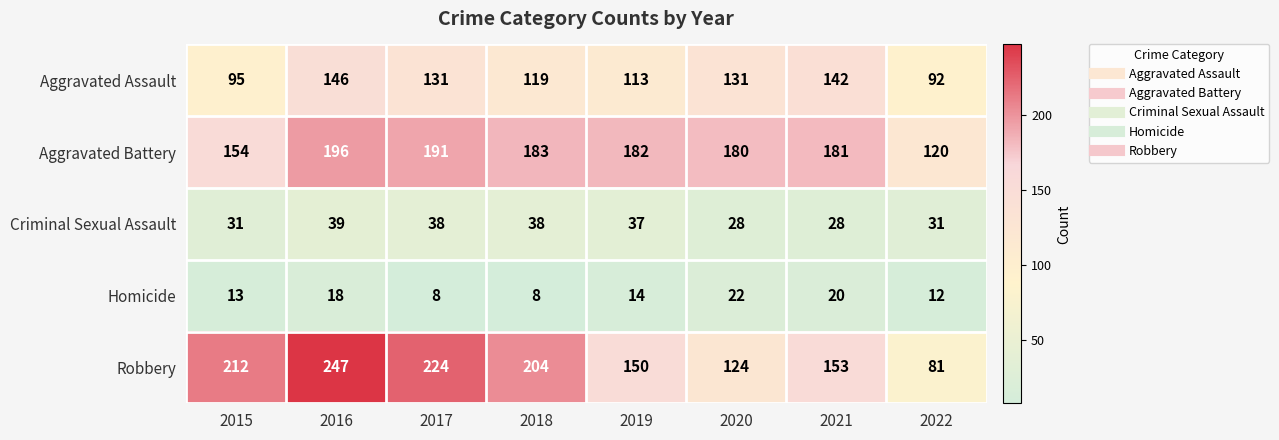

Rank the series at 2015 from highest to lowest value.

Robbery, Aggravated Battery, Aggravated Assault, Criminal Sexual Assault, Homicide